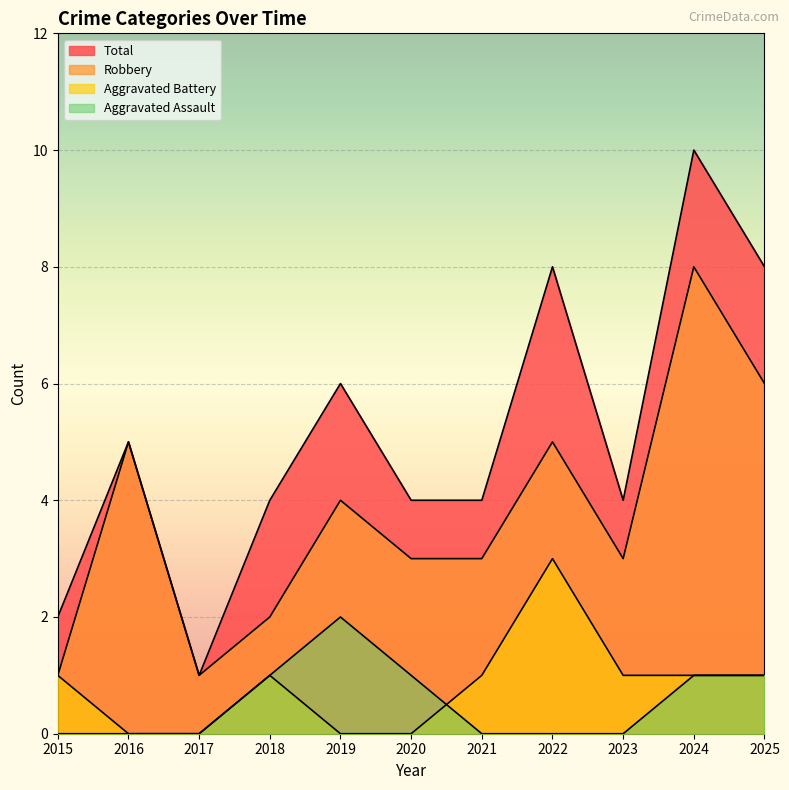

Between 2020 and 2021, which series saw the biggest shift?

Aggravated Assault